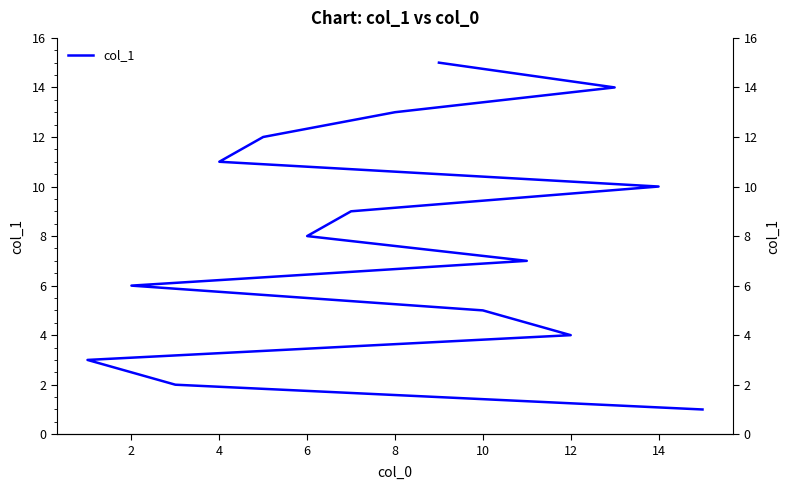

Is it true that the value at 13 is 4?

False